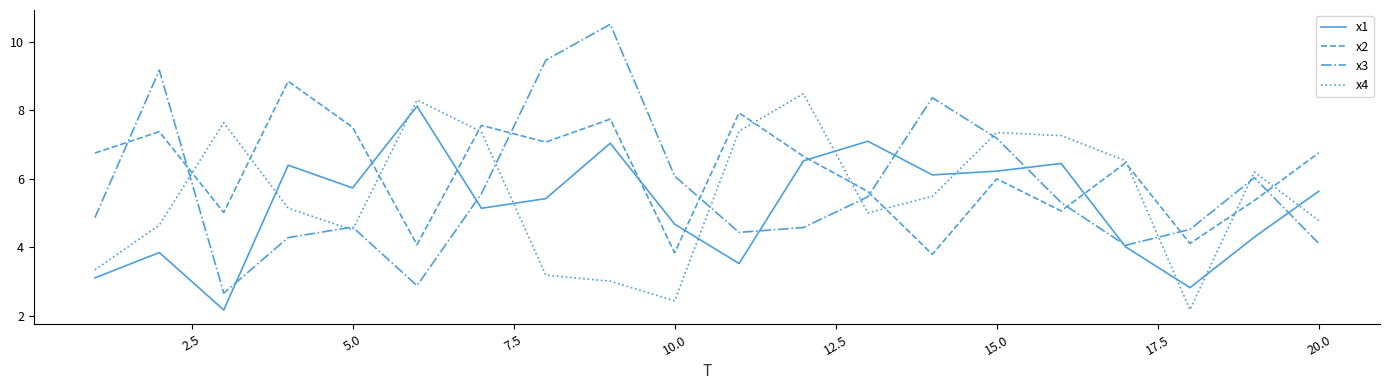

Which series has the largest total across all categories?

x2